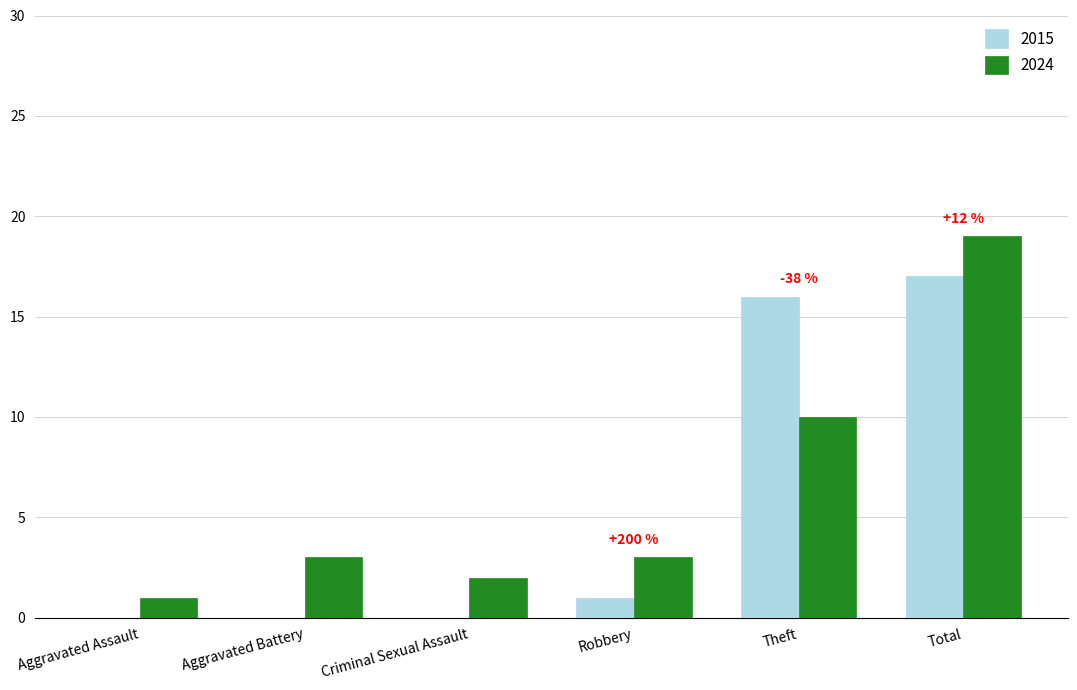

How many groups of bars are there?

6